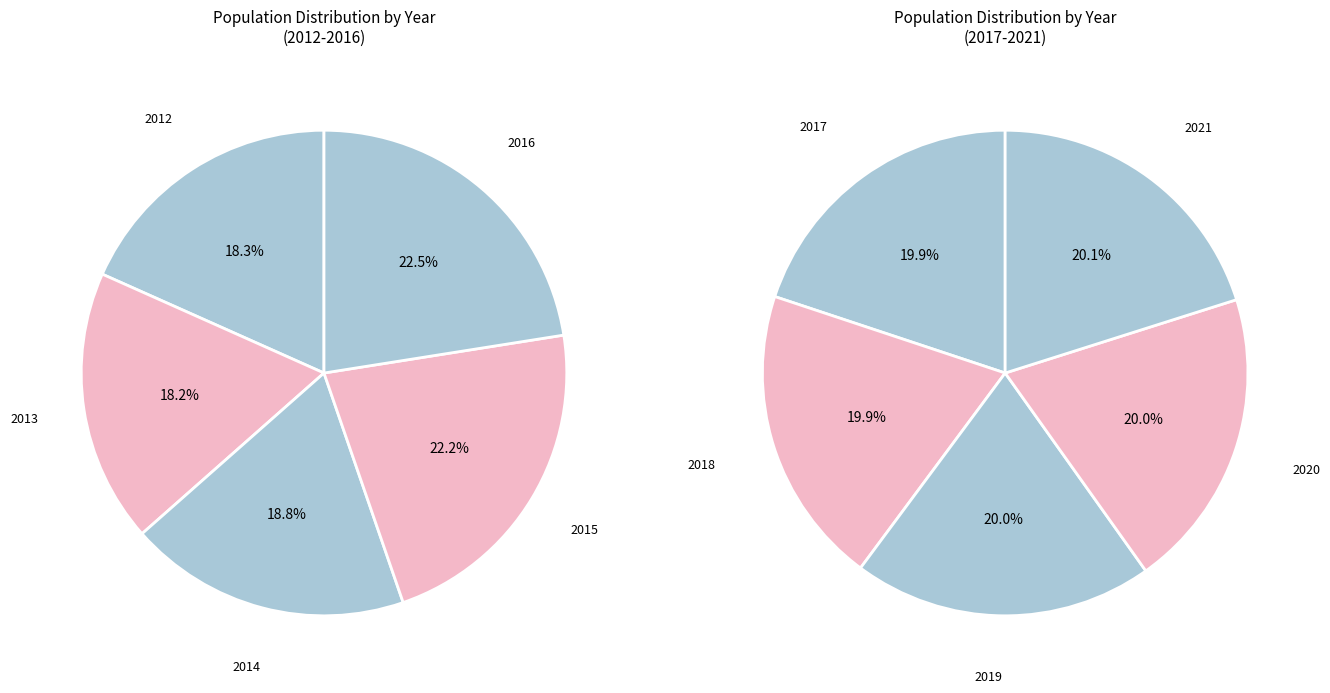

Which category has the smallest portion of the pie?

2013